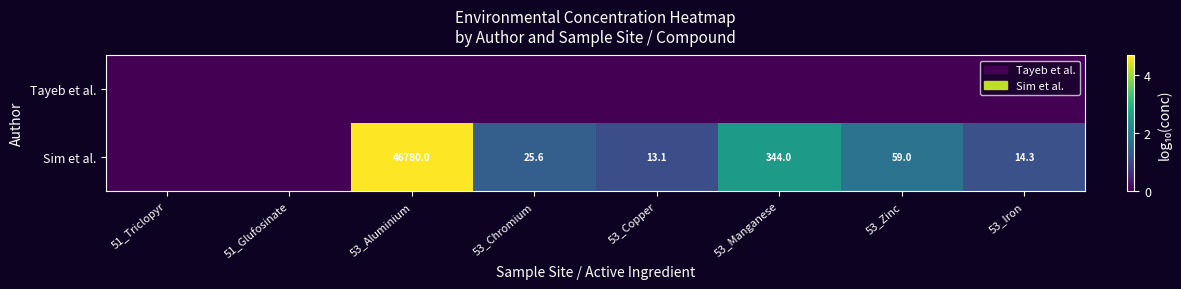

What is the difference between the highest and lowest values at 53_Aluminium?

4.7